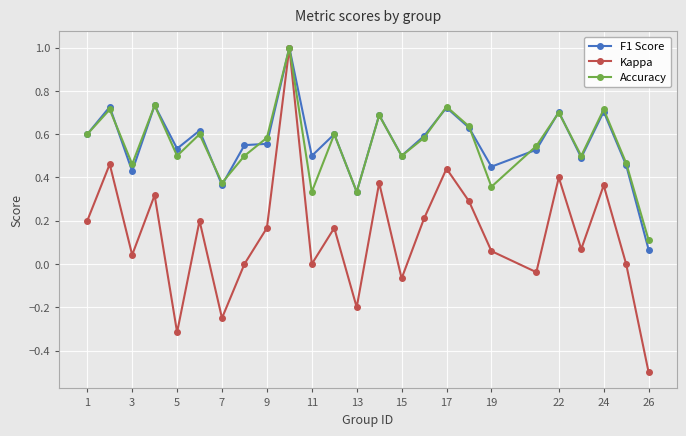

Which series has the widest spread of values?

Kappa